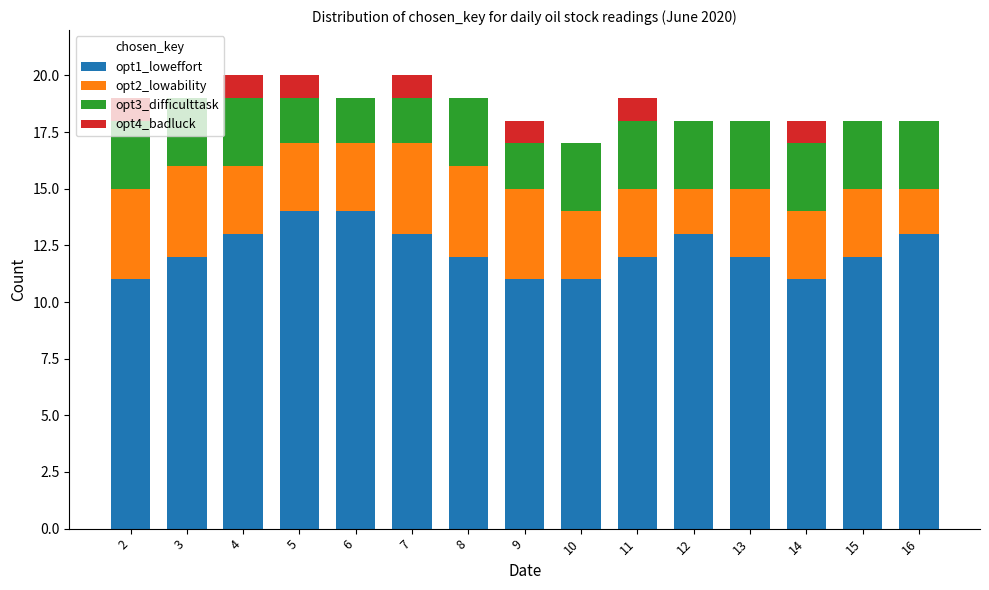

The value of opt1_loweffort at 12 is 20. True or false?

False